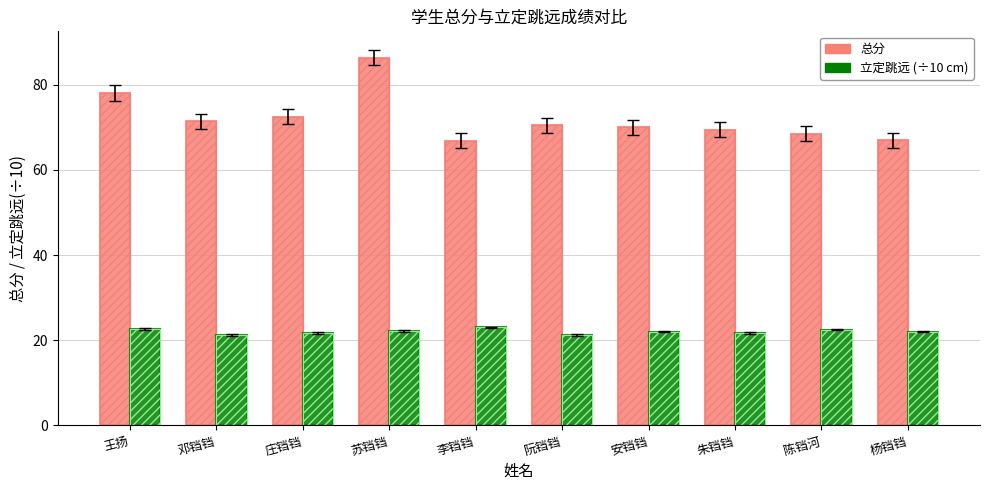

What is the difference between the highest and lowest values at 李铛铛?

43.8